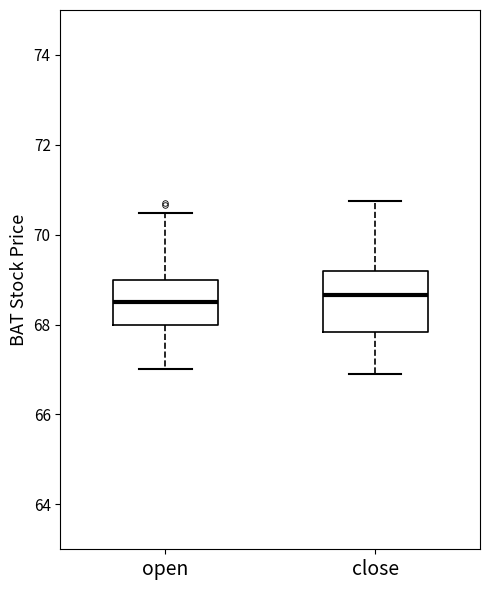

Where does the upper whisker of the box for open end on the y-axis? The values are not printed on the chart, so give them approximately, as read against the axis.

70.4